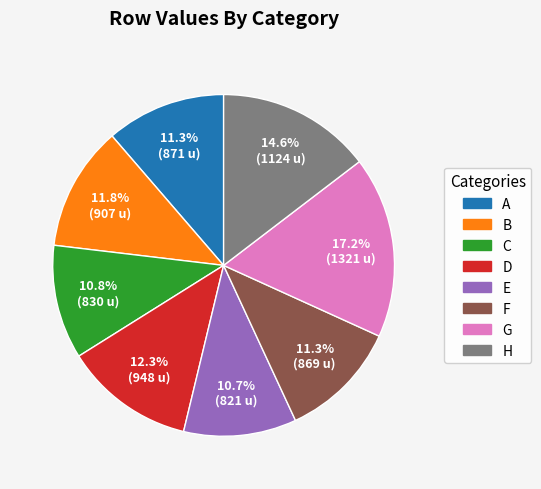

True or false: A accounts for 20% of the total.

False